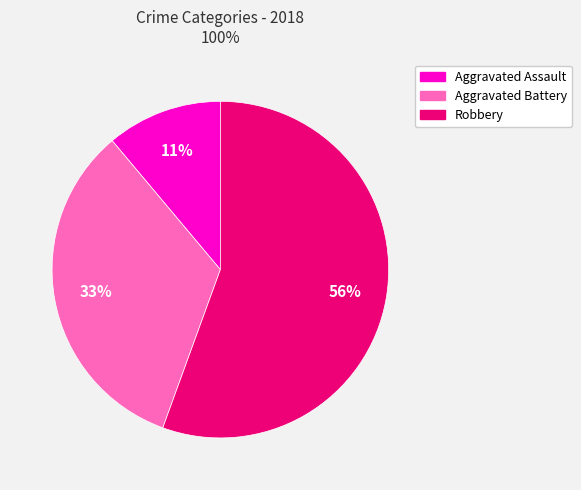

To the nearest percent, what is the average slice percentage?

33%